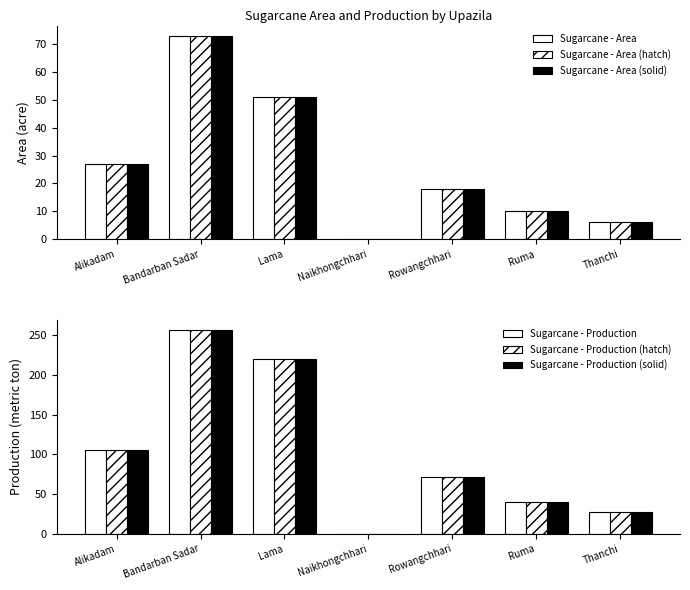

How many values in Sugarcane - Production (hatch) are above zero?

6